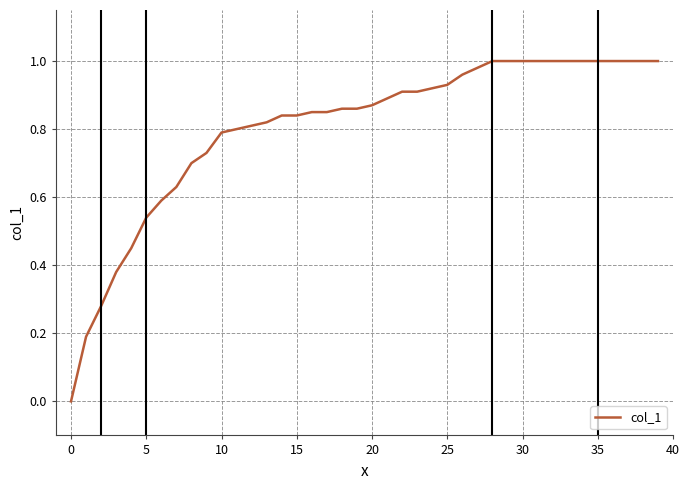

What is the difference between the maximum and second lowest values?

0.8